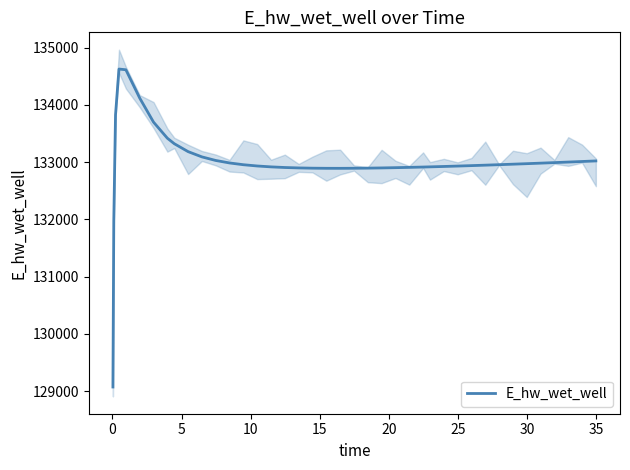

How many lines are shown in the chart?

1